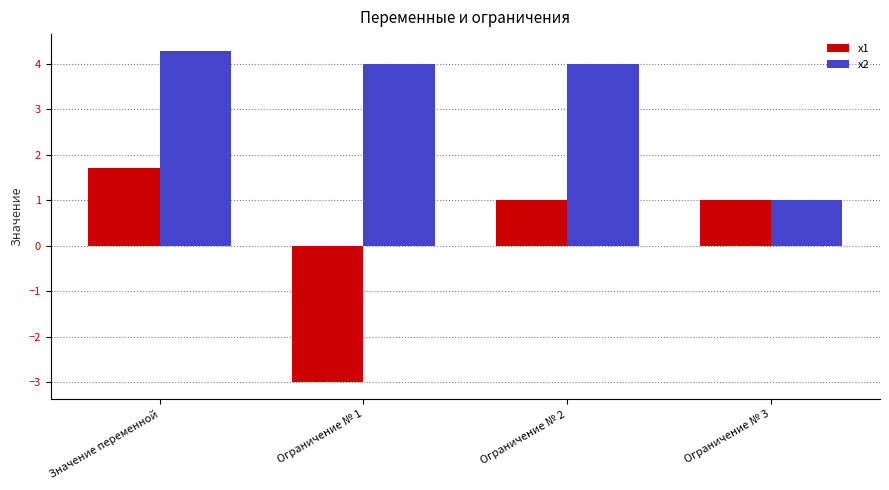

What is the approximate value of x1 at Ограничение № 3?

1.0